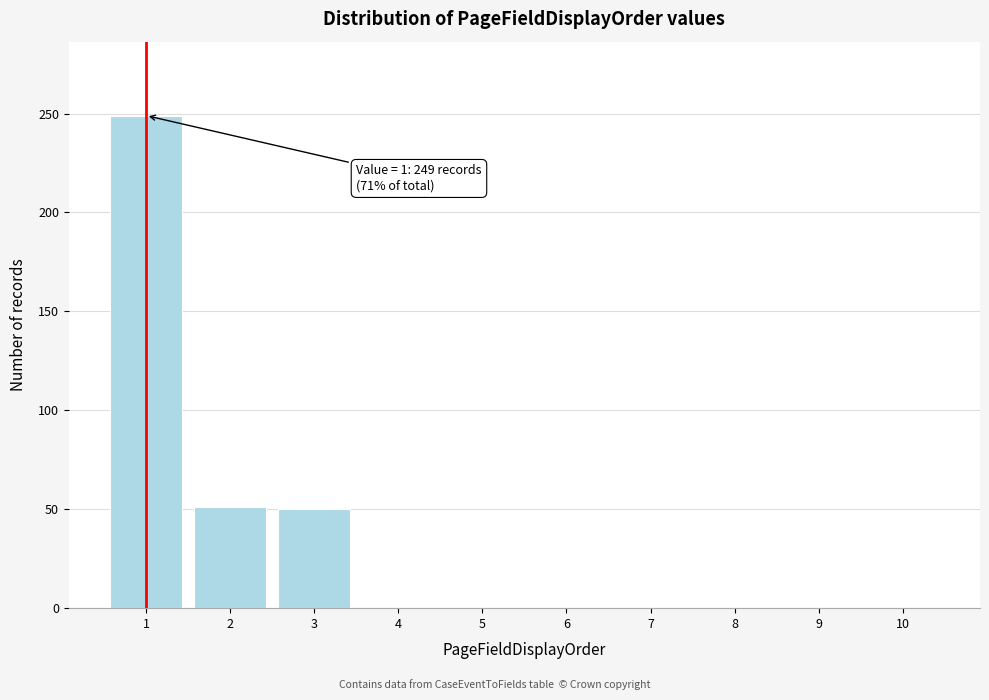

What is the change in value from 2 to 4?

-51